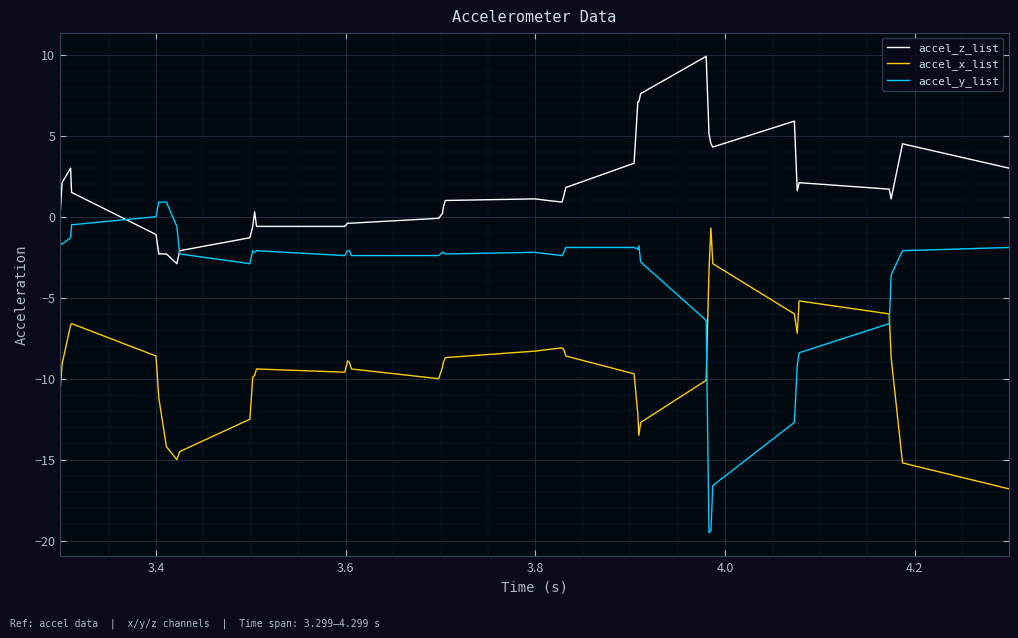

What is the difference between the maximum and minimum values in the accel_x_list series?

16.1